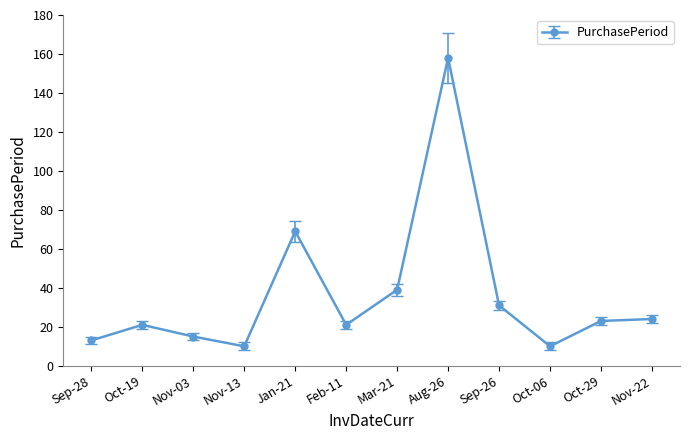

At which label is the value closest to 84?

Jan-21